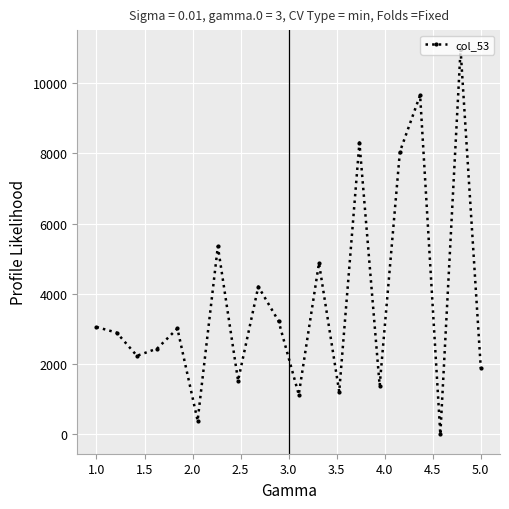

True or false: the data has more than 0 interior local peaks.

True